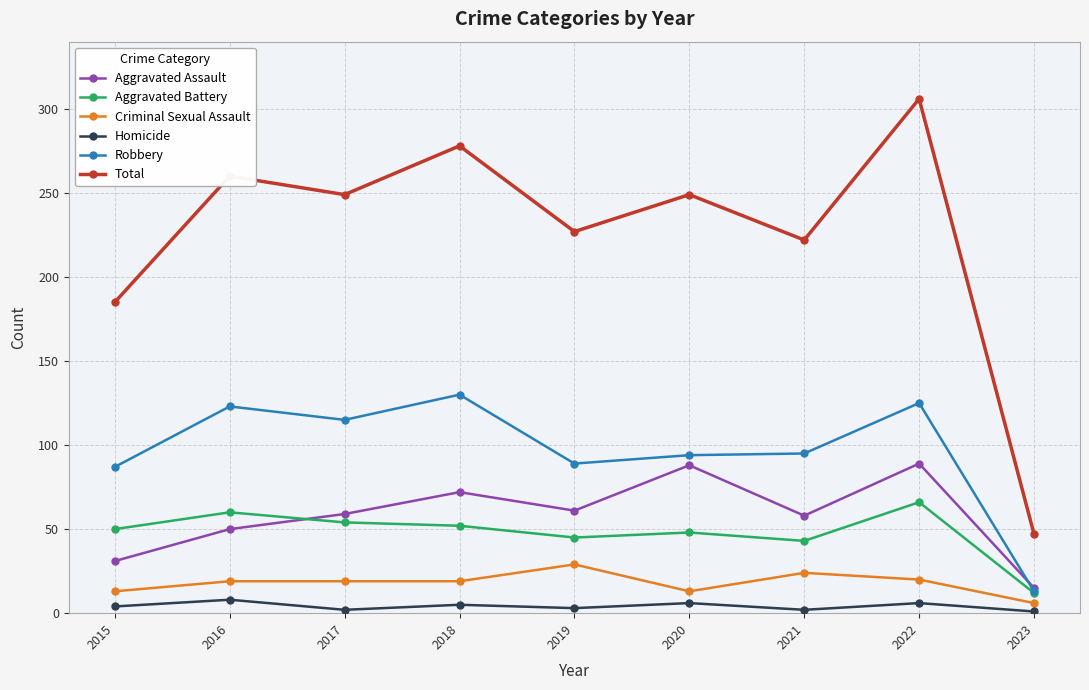

How many series are shown in this chart?

6